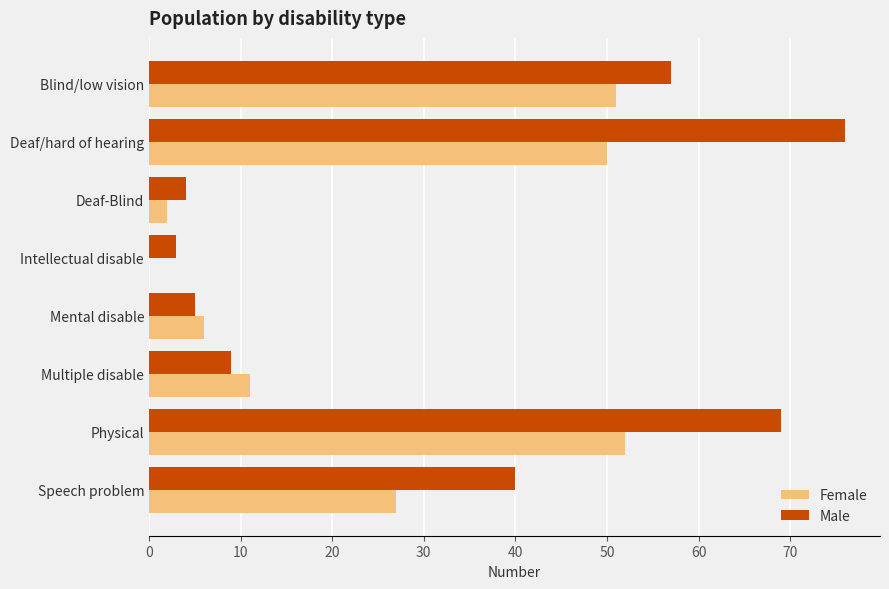

What is the sum of all Male values?

263